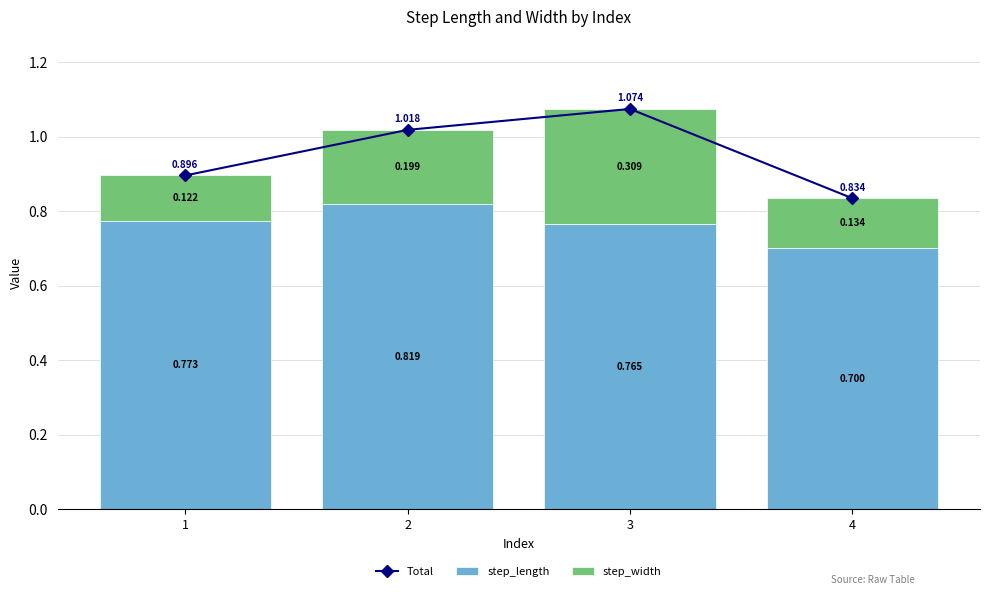

The value of step_width at 2 is 0.2. True or false?

True